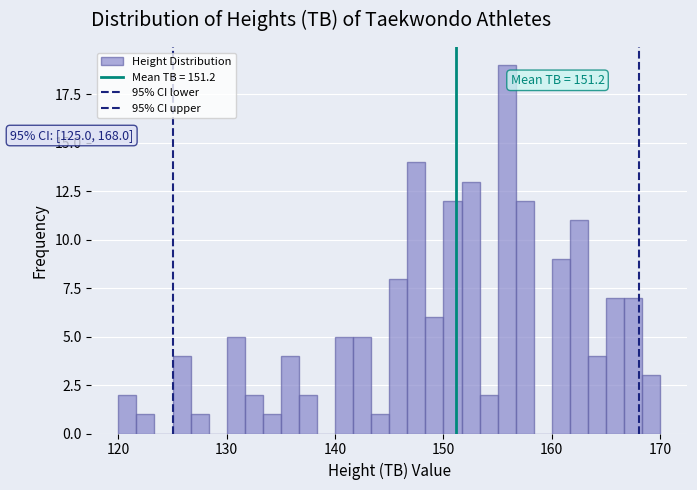

Around what value on the x-axis is the tallest bar? Give the approximate position of its centre, as read against the axis.

156